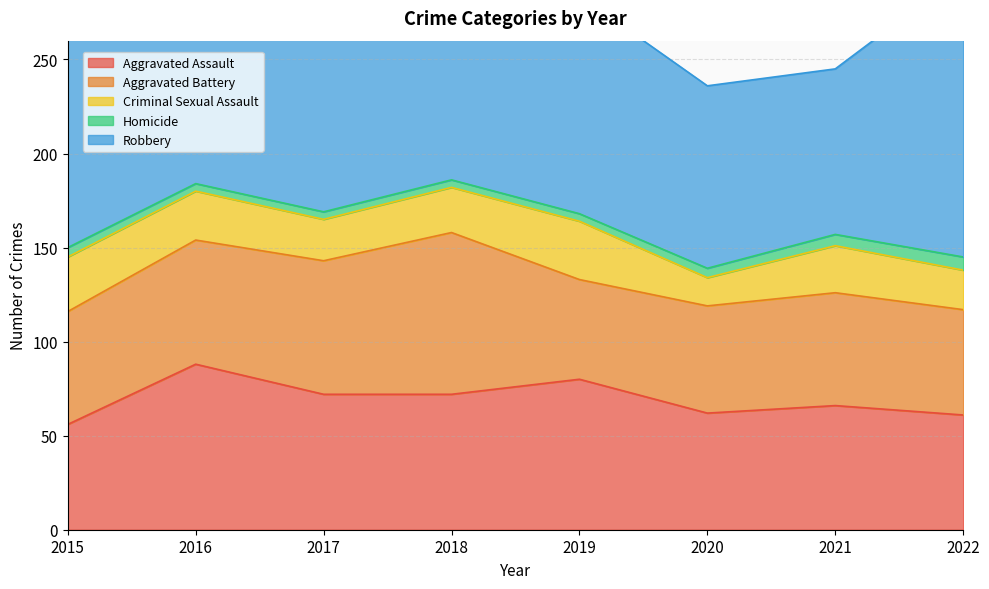

What are all the series names shown in the legend?

Aggravated Assault, Aggravated Battery, Criminal Sexual Assault, Homicide, Robbery